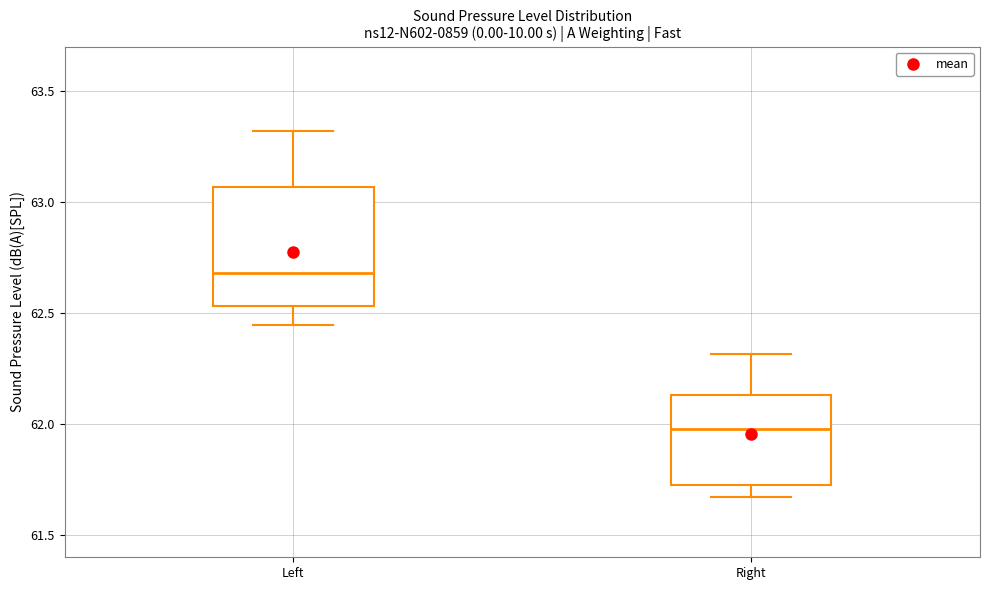

Which box is the tallest, from its lower edge to its upper edge?

Left